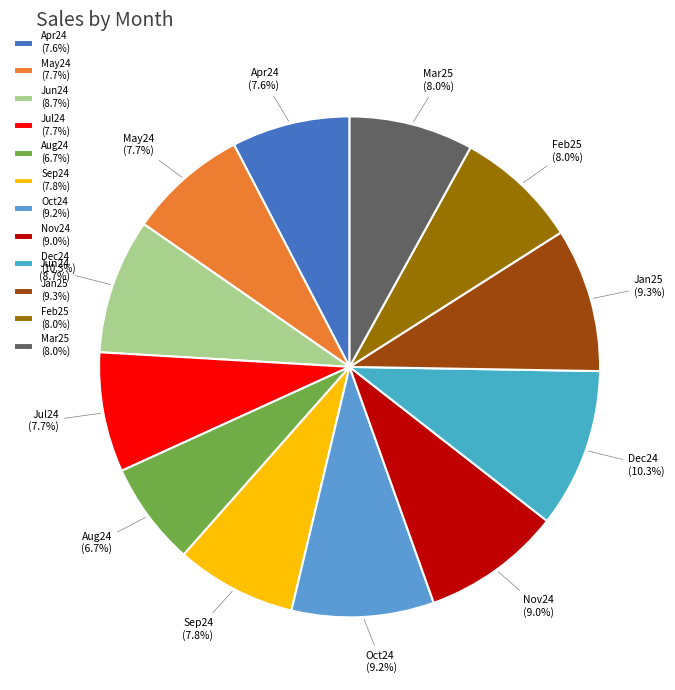

To the nearest percent, what is the difference between the Dec24 and Oct24 slice percentages?

1%